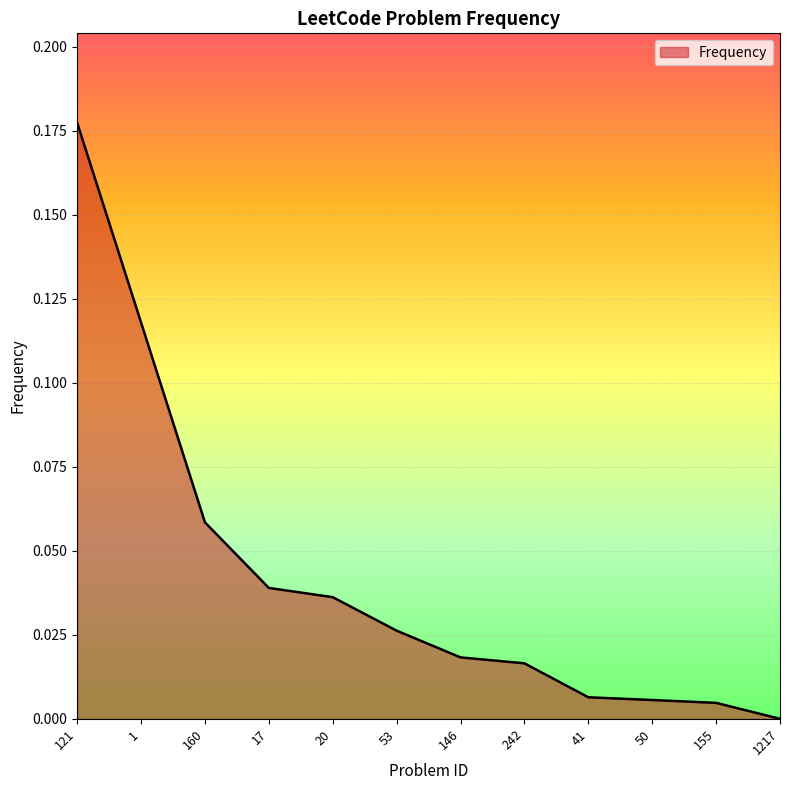

The value at 20 is 0.0. True or false?

True